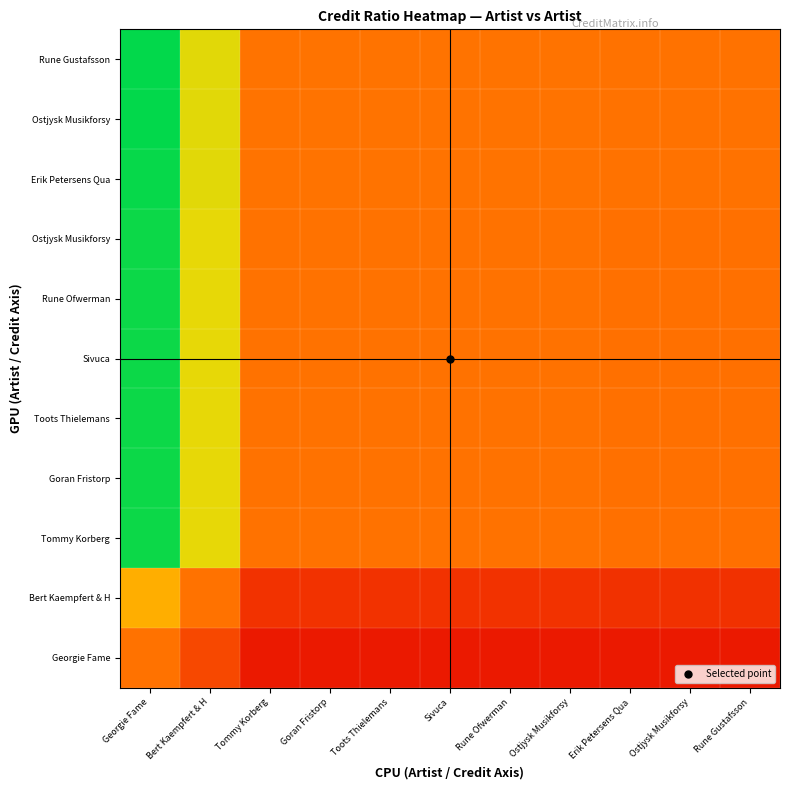

At which category is the sum across all series the highest?

Georgie Fame